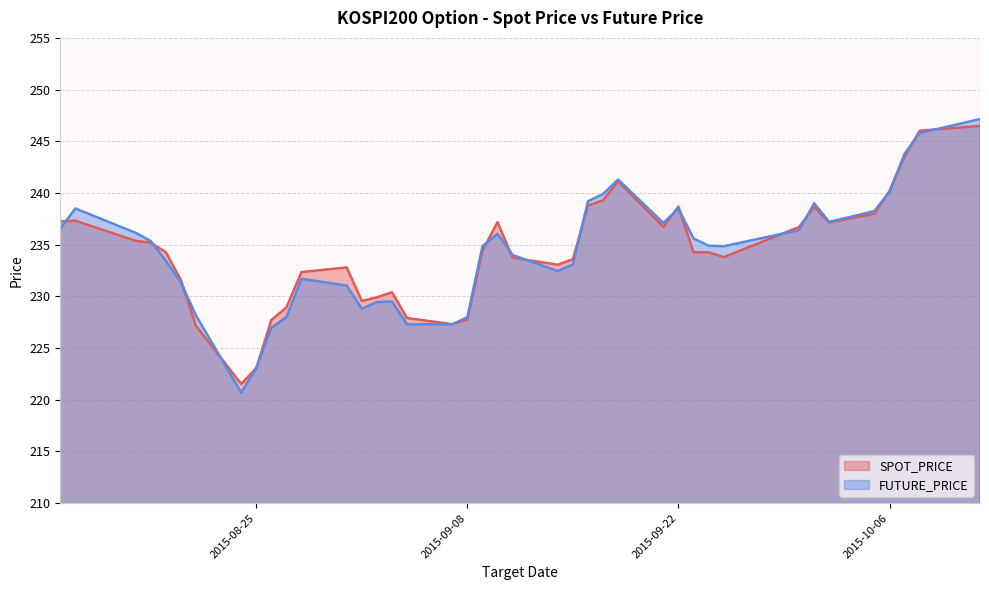

What is the smallest value displayed?

220.7